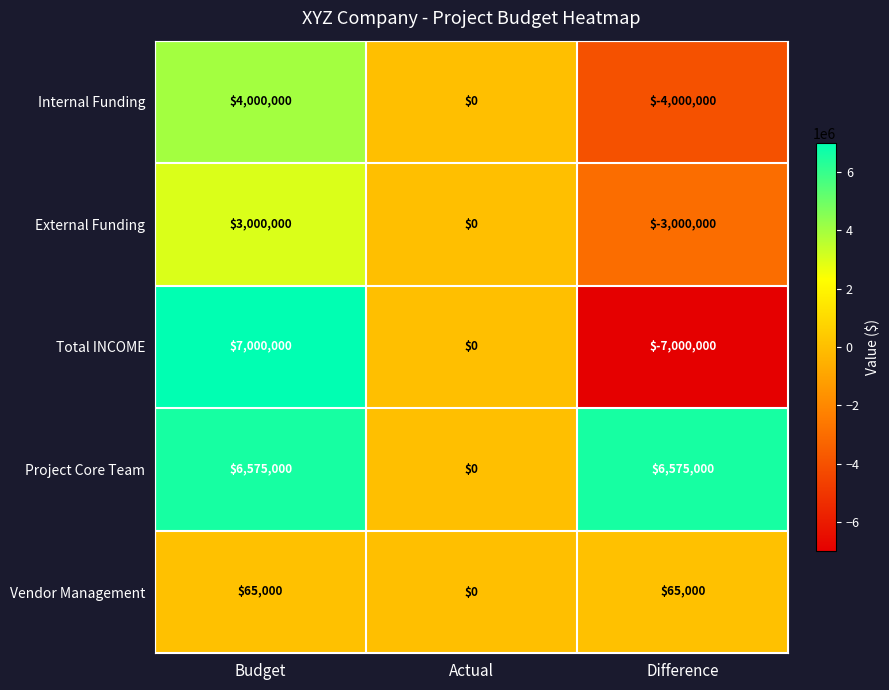

Rank the series by their maximum value, from lowest to highest.

Vendor Management, External Funding, Internal Funding, Project Core Team, Total INCOME